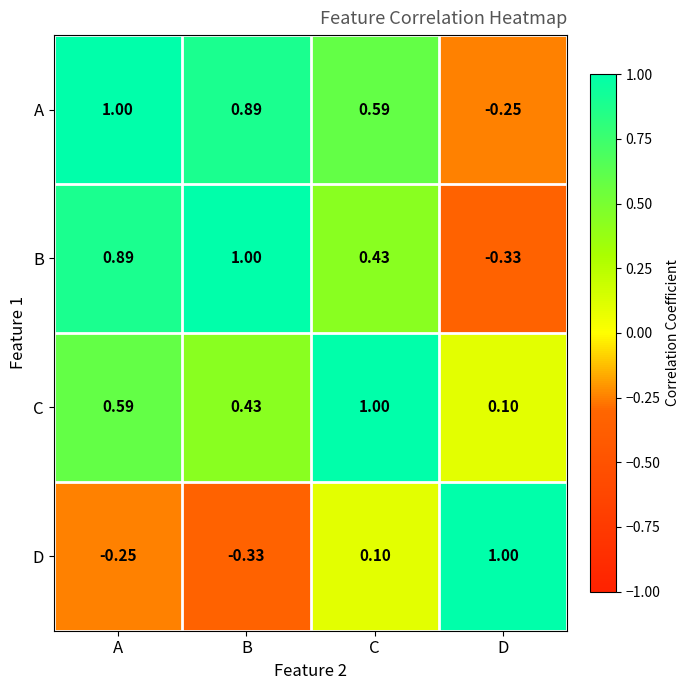

Which series has the largest total across all categories?

A